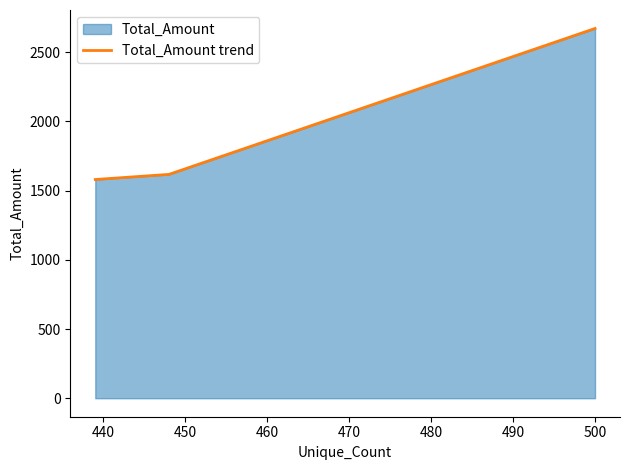

What is the minimum value shown in the chart?

1580